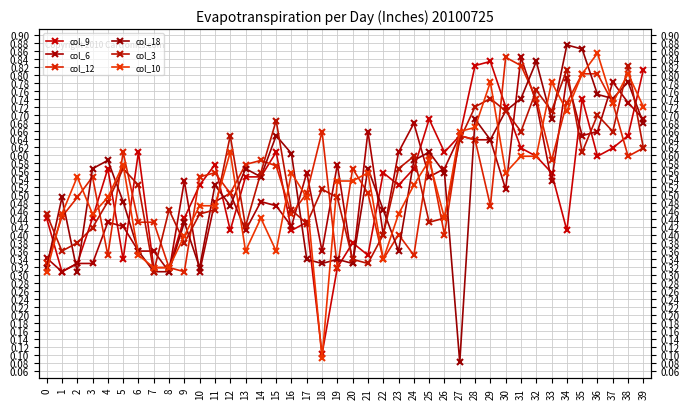

At which category is the sum across all series the highest?

35